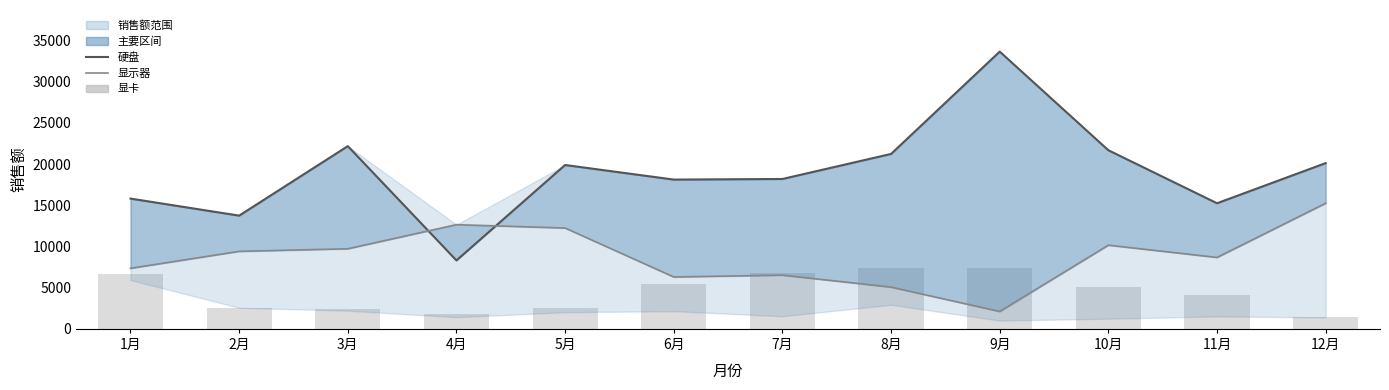

What is the approximate value of 显示器 at 8月?

5070